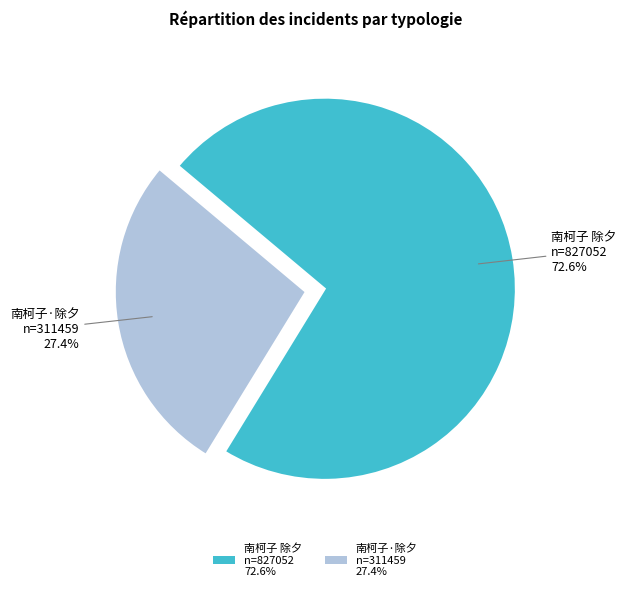

Which has a higher value, 南柯子·除夕 n=311459 27.4% or 南柯子 除夕 n=827052 72.6%?

南柯子 除夕 n=827052 72.6%